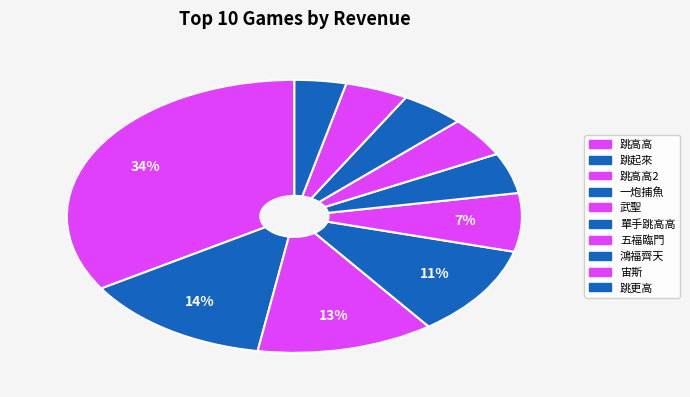

How many segments does this pie chart have?

10